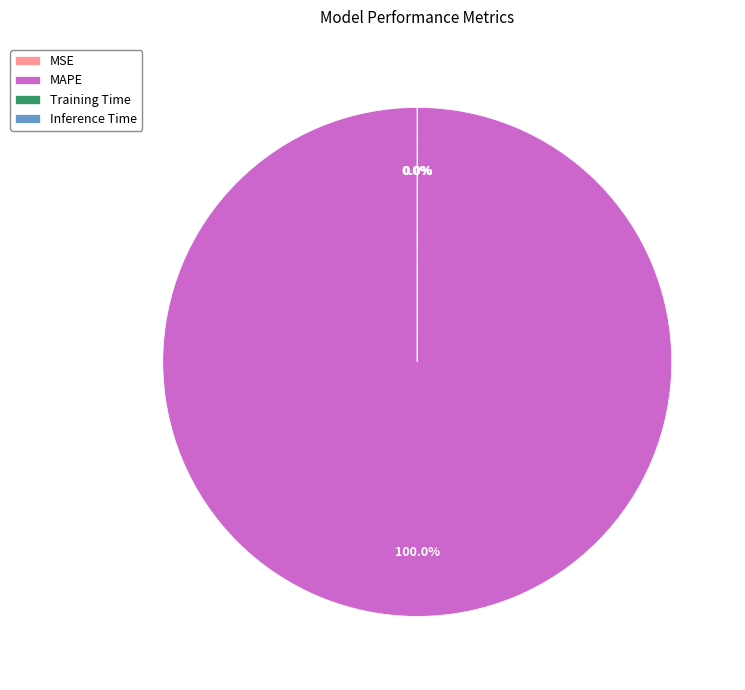

Which has a higher value, MSE or Training Time?

MSE